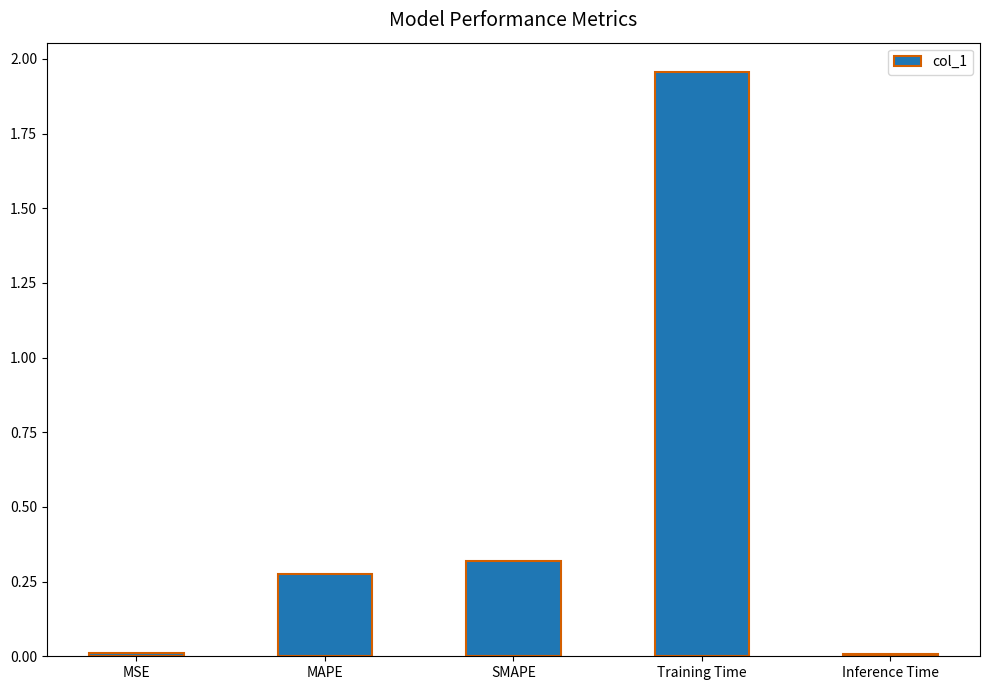

Which label corresponds to the largest value in the chart?

Training Time